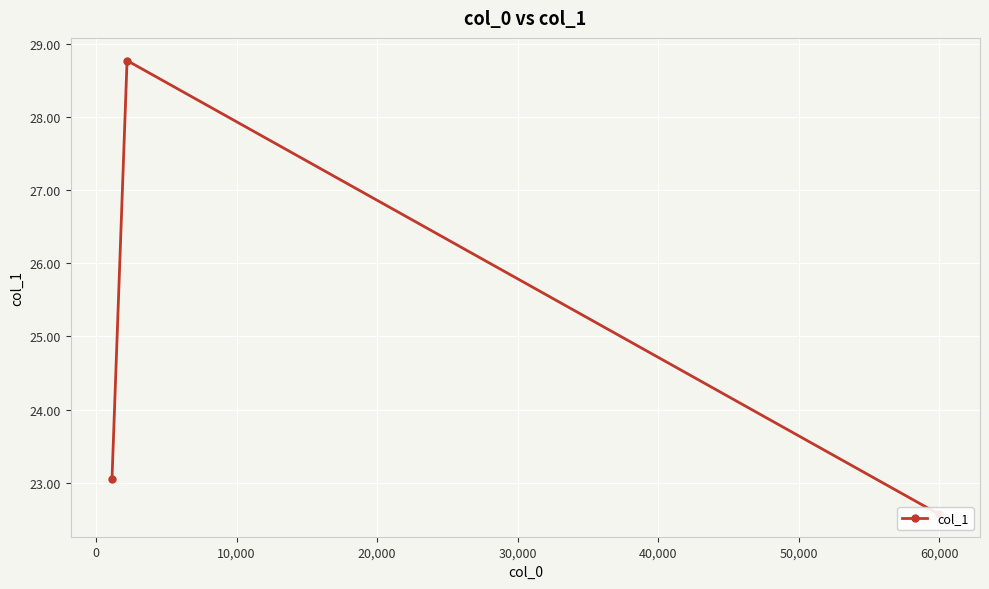

Reading left to right, transcribe all the data shown in this chart.

23.0	28.8	22.6